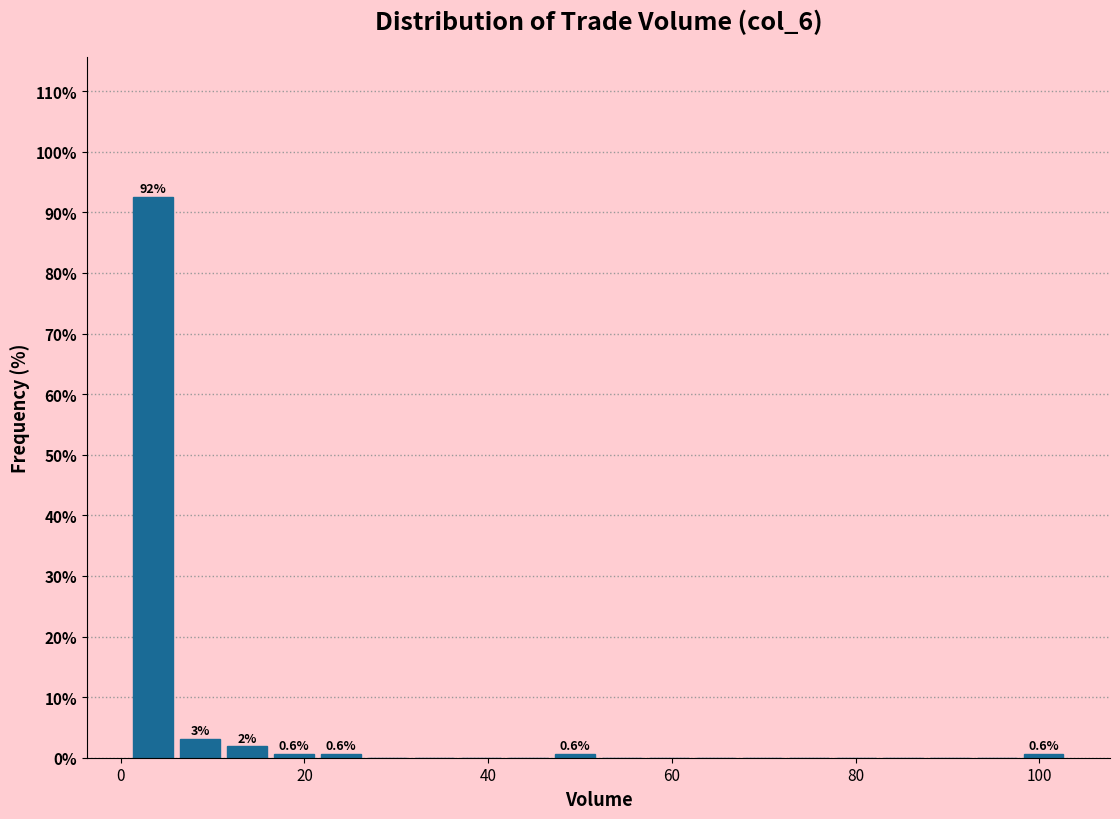

Read against the x-axis, roughly where is the centre of the tallest bar?

4